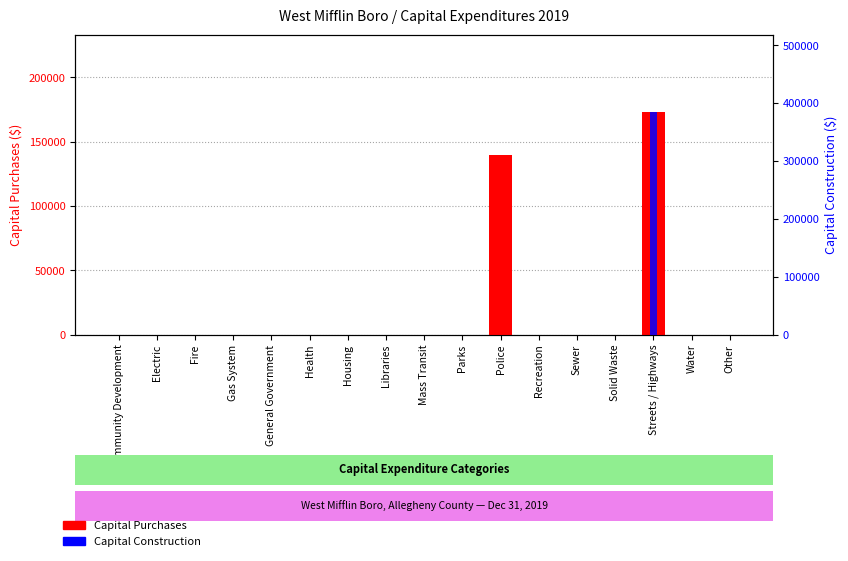

How many data points in Capital Purchases are above 0?

2